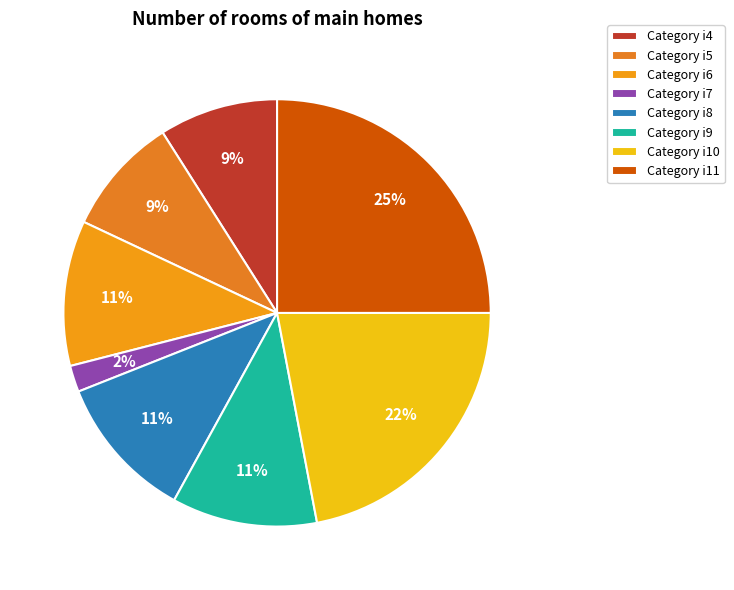

How many segments does this pie chart have?

8